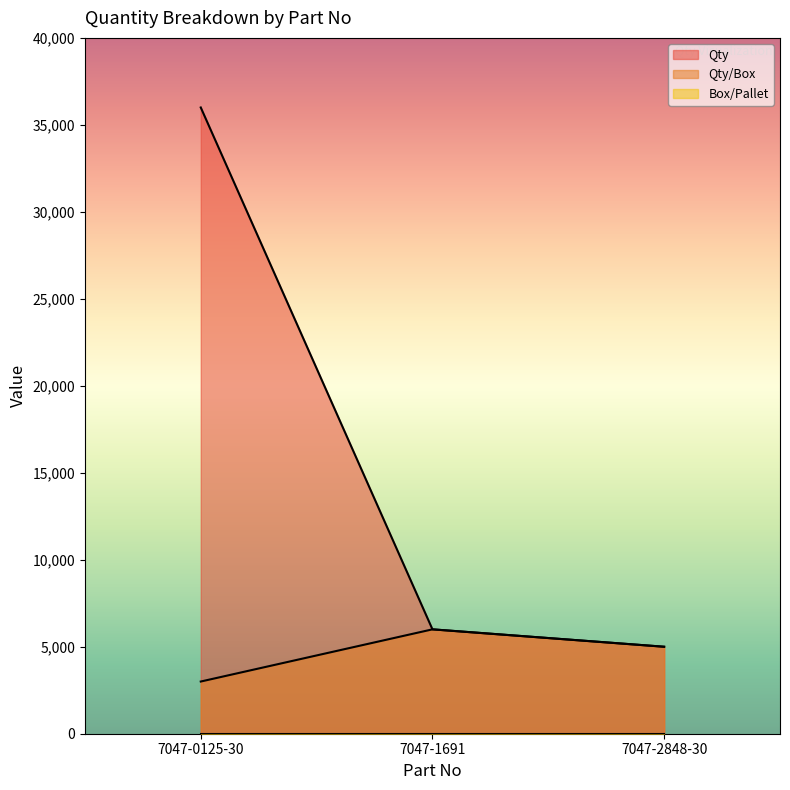

Is it true that Qty/Box equals 3228 at 7047-2848-30?

False